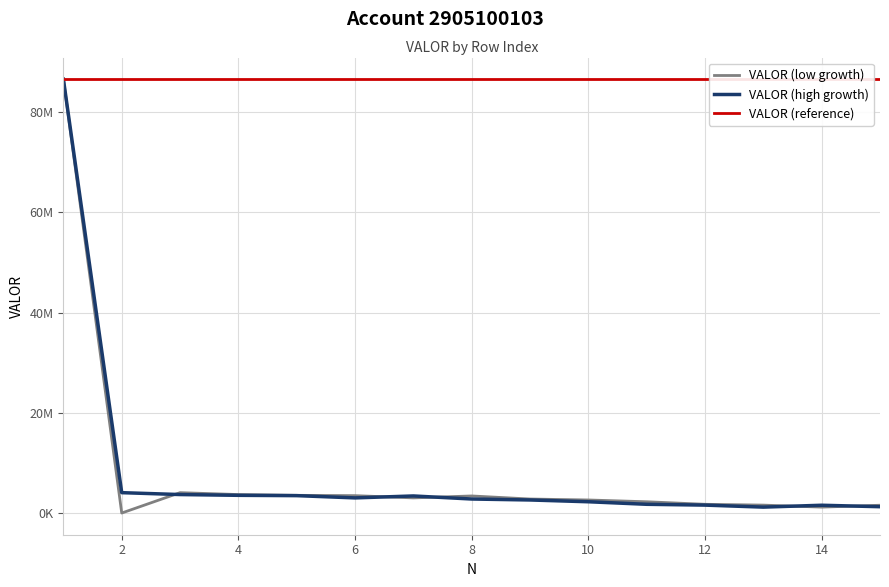

What are all the series names shown in the legend?

VALOR (low growth), VALOR (high growth), VALOR (reference)